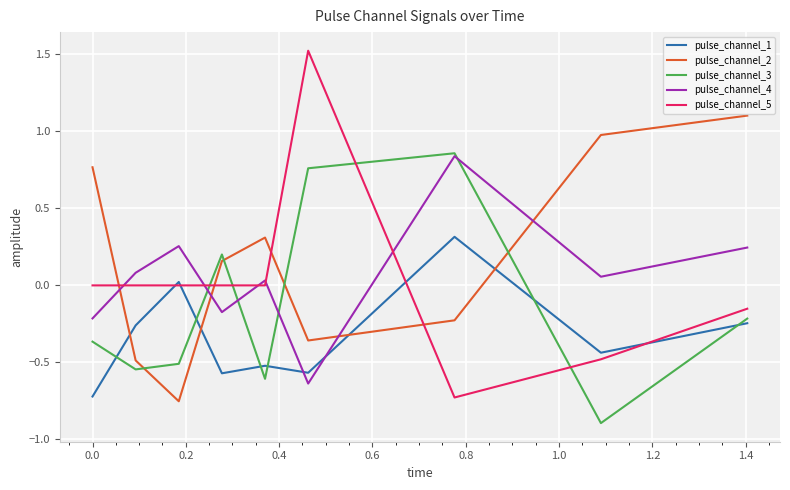

How many intersections are there between pulse_channel_4 and pulse_channel_1?

2